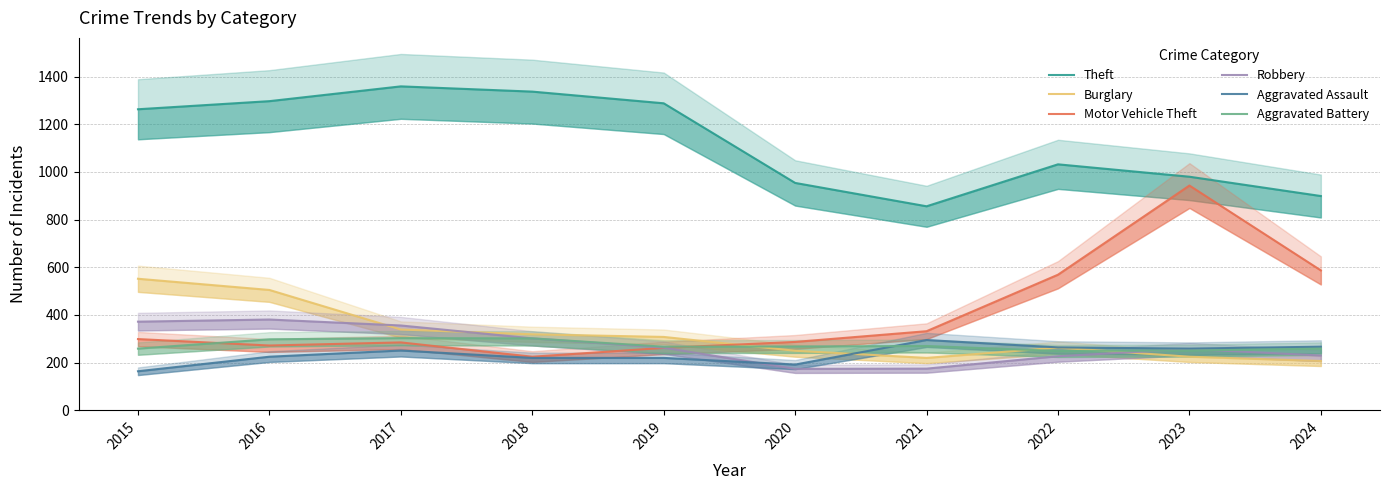

What is the total value across all series at 2016?

2978